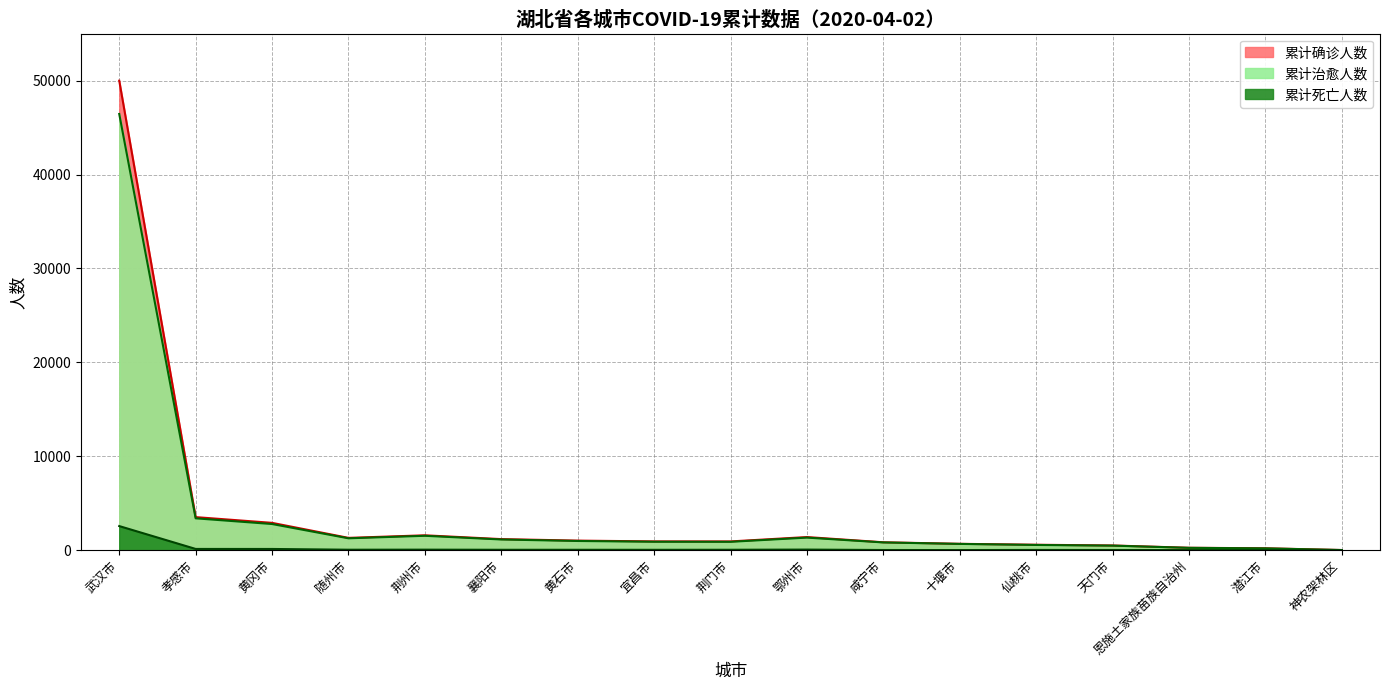

How many interior local peaks does the 累计确诊人数 series have?

2